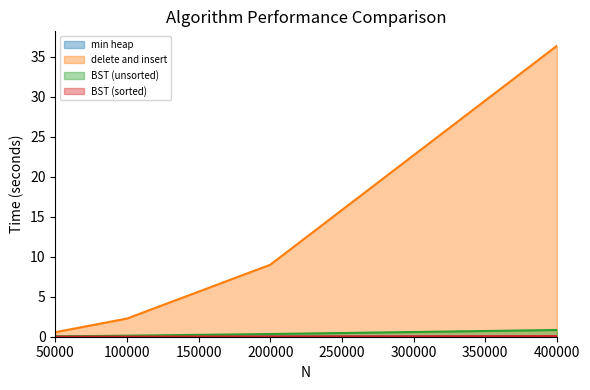

The delete and insert series shows 0.6 at 50000. True or false?

True